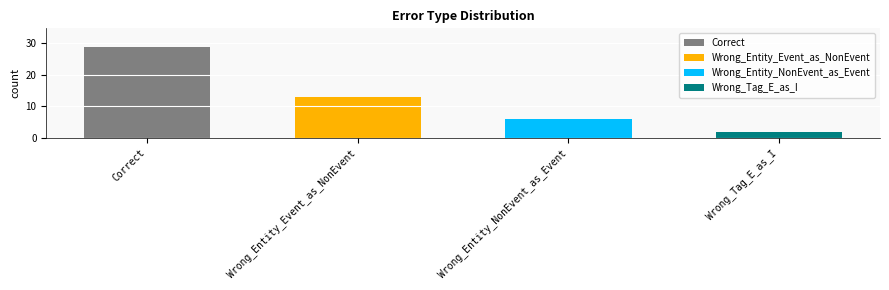

Reading left to right, extract all data points from this chart.

29	13	6	2